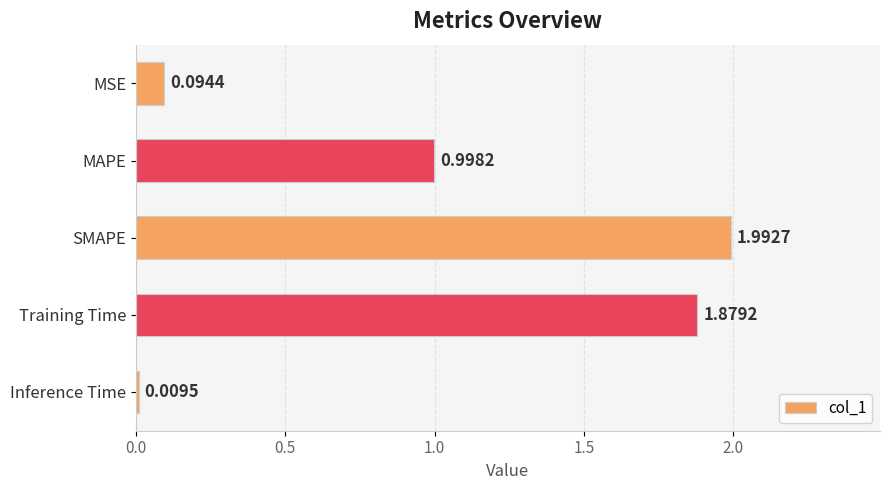

Does the chart contain any negative values?

No